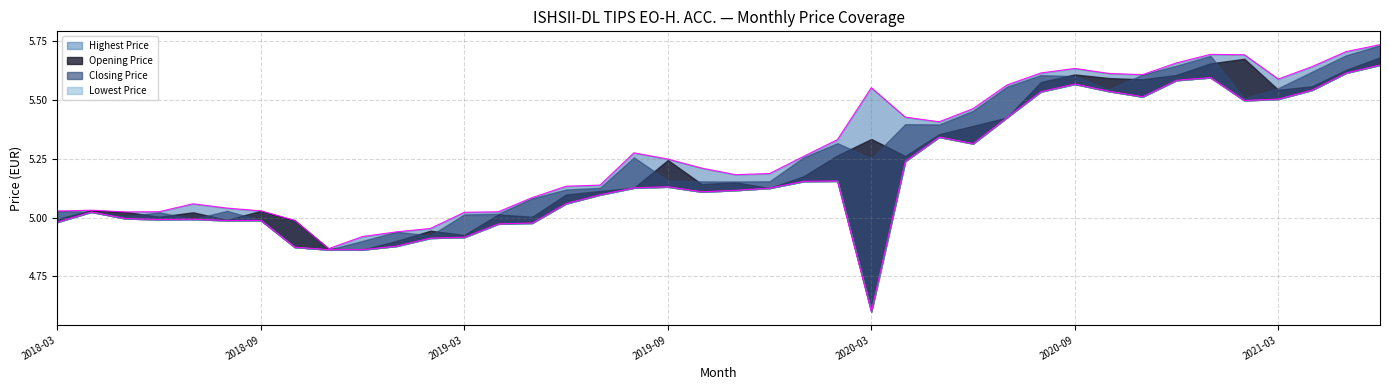

What is the sum of all Lowest Price values?

207.3